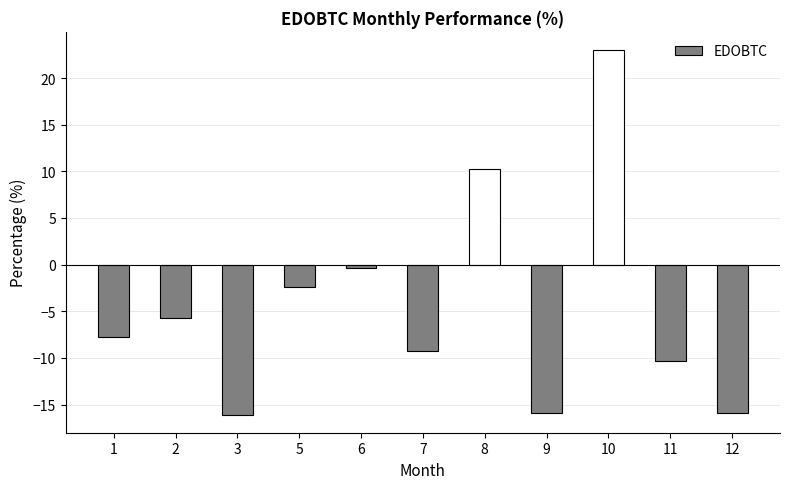

How many values are below -7?

6